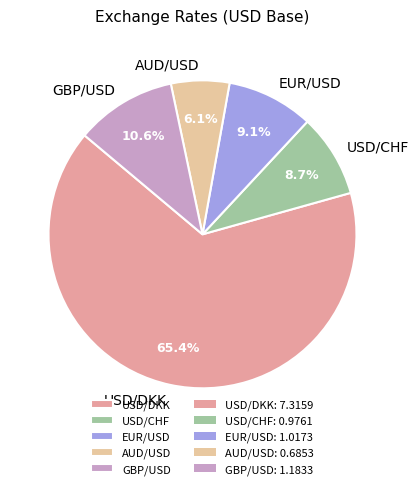

Which category has the smallest portion of the pie?

AUD/USD